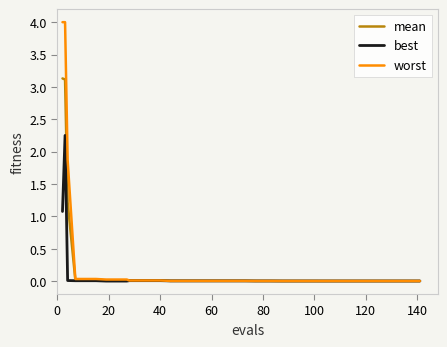

Which series has the widest spread of values?

worst